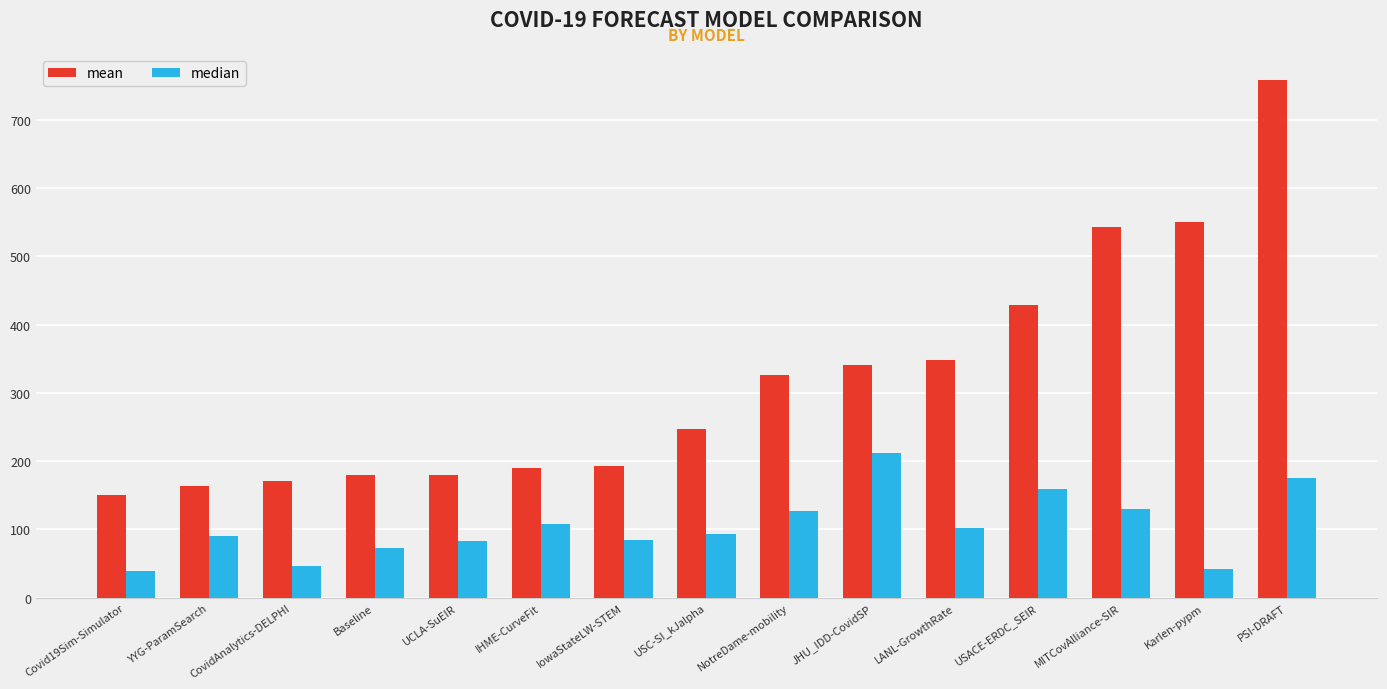

What is the label of the 12th bar from the right?

Baseline